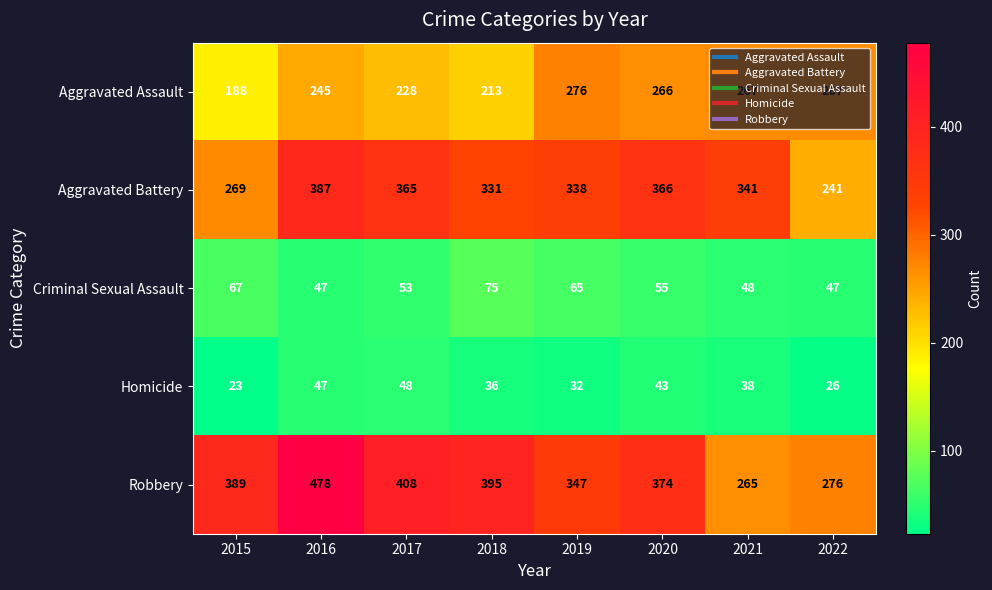

Which series has the largest total across all categories?

Robbery